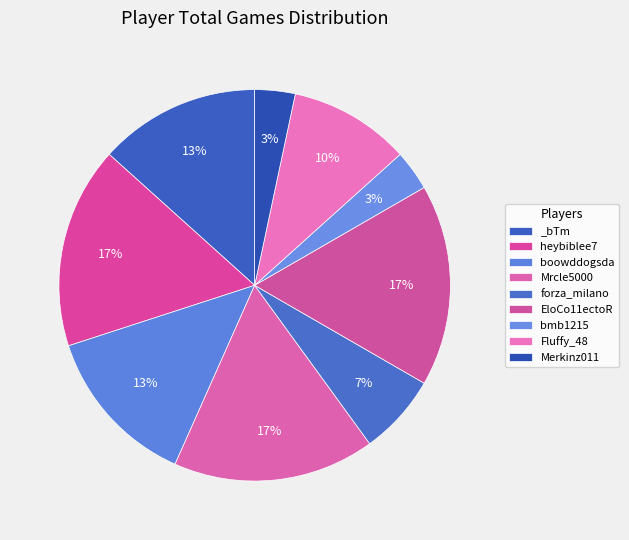

The _bTm slice represents 13% of the pie. True or false?

True